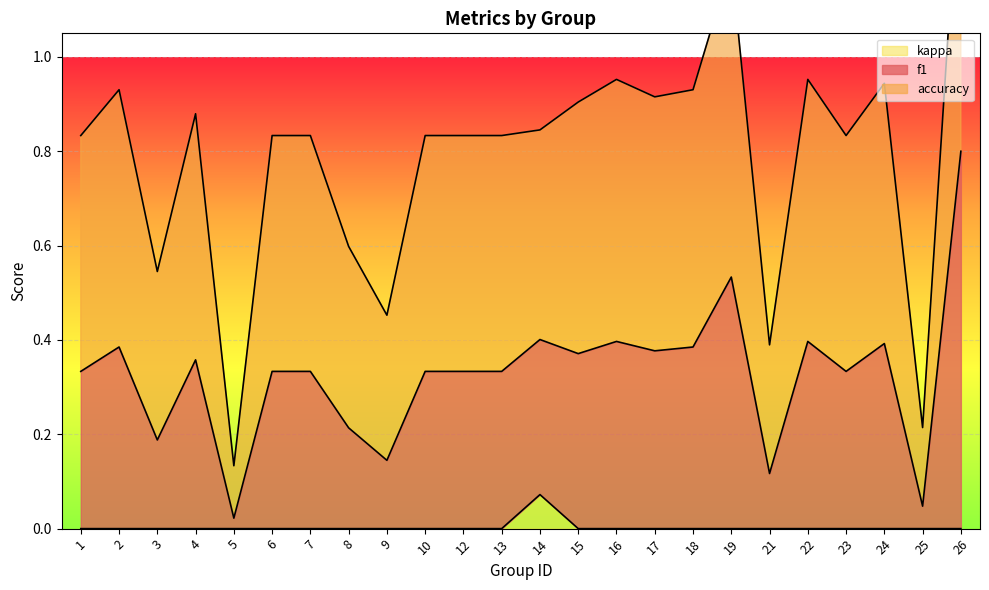

What is the difference between the second highest and minimum values in the f1 series?

0.5